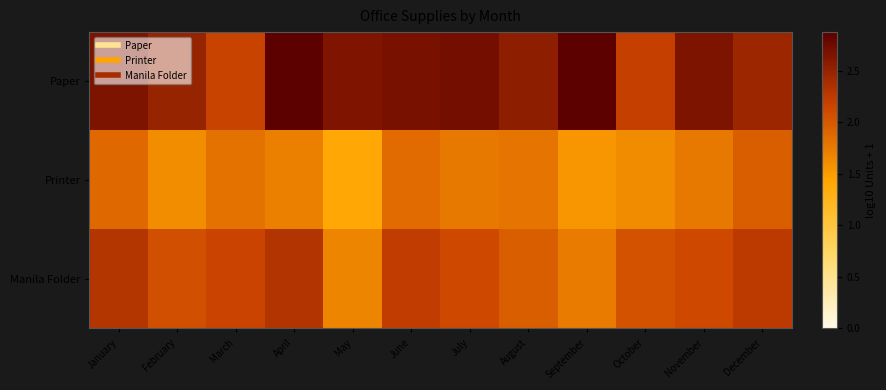

Reading right to left, transcribe all the data shown in this chart.

Paper: December=2.5	November=2.7	October=2.2	September=2.9	August=2.5	July=2.7	June=2.7	May=2.6	April=2.9	March=2.2	February=2.5	January=2.7
Printer: December=2.0	November=1.8	October=1.6	September=1.5	August=1.8	July=1.8	June=1.9	May=1.4	April=1.7	March=1.8	February=1.6	January=1.9
Manila Folder: December=2.3	November=2.1	October=2.0	September=1.7	August=2.0	July=2.1	June=2.2	May=1.7	April=2.3	March=2.2	February=2.1	January=2.3